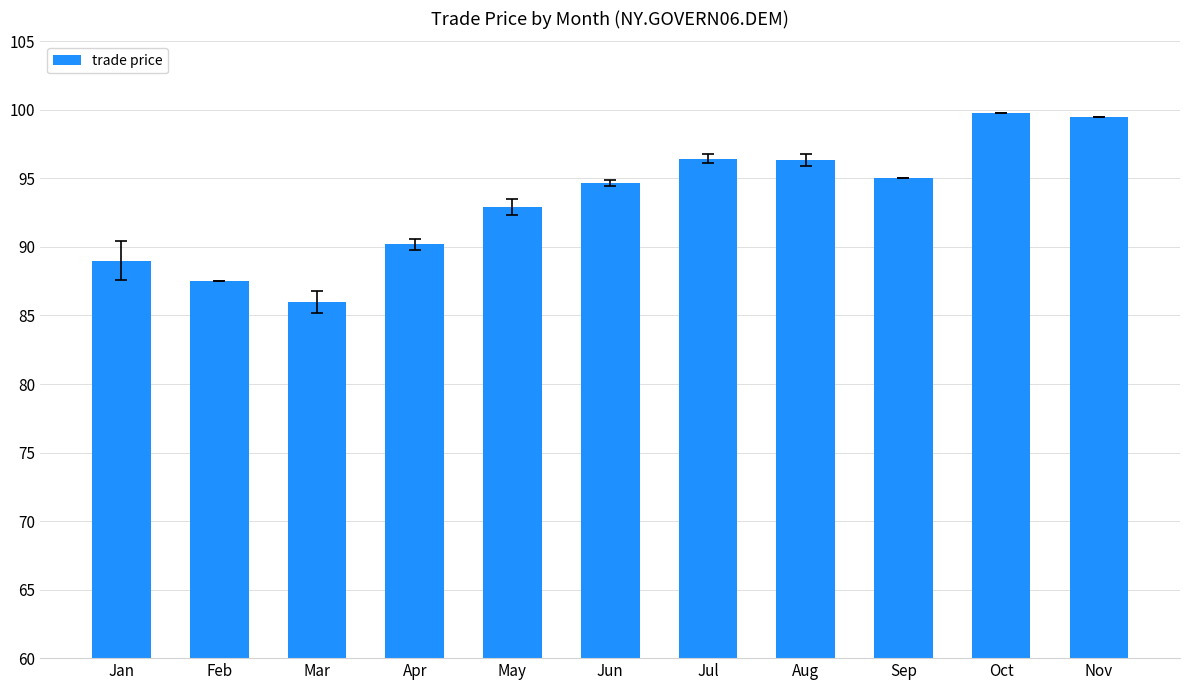

True or false: the data shows 92.9 at May.

True